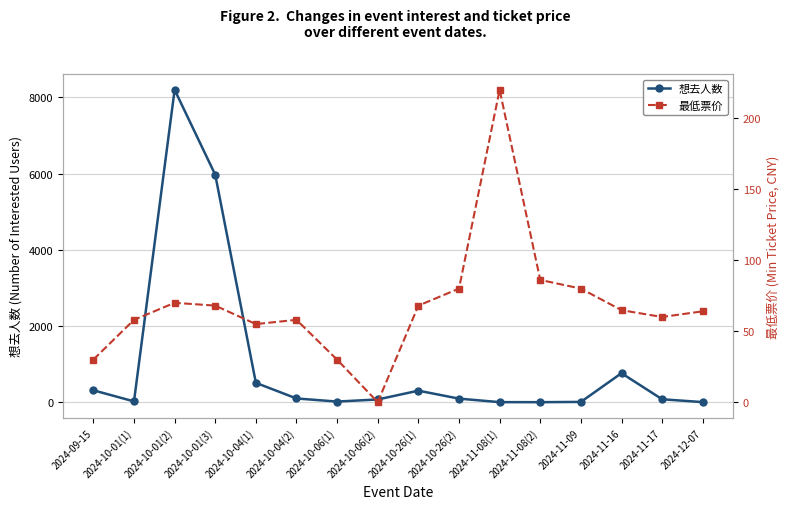

How many data points in 最低票价 are less than 64?

7